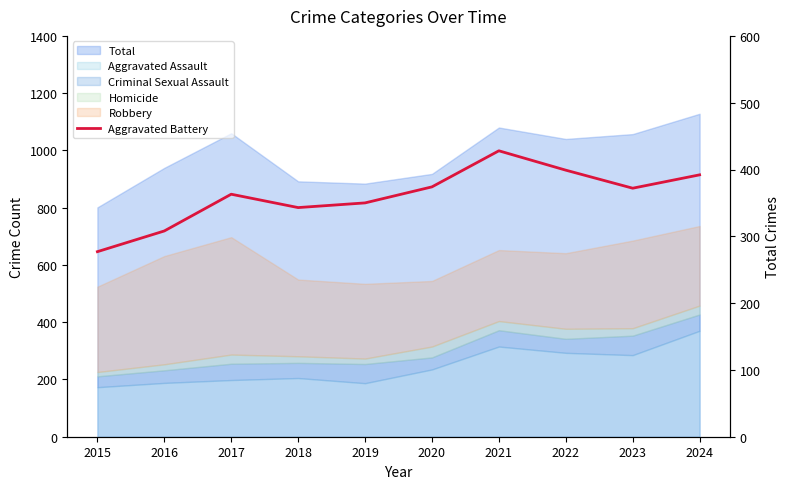

True or false: the data has more than 0 interior local peaks.

True